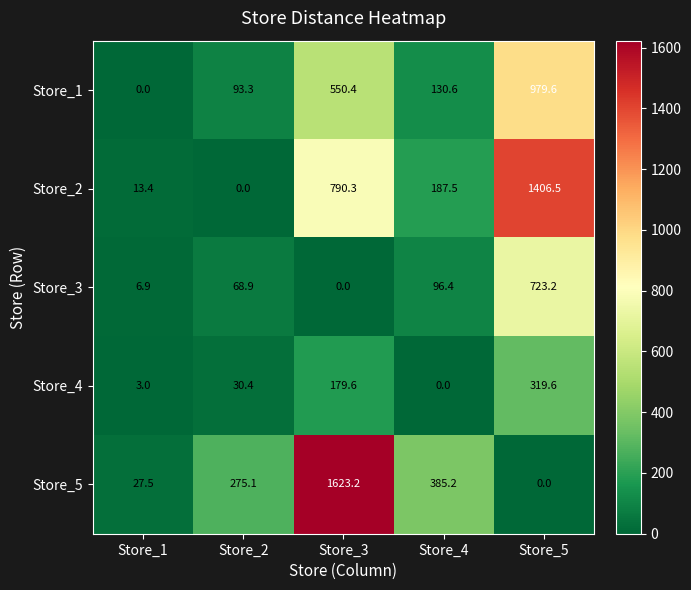

How many data points in Store_3 are above 68?

3